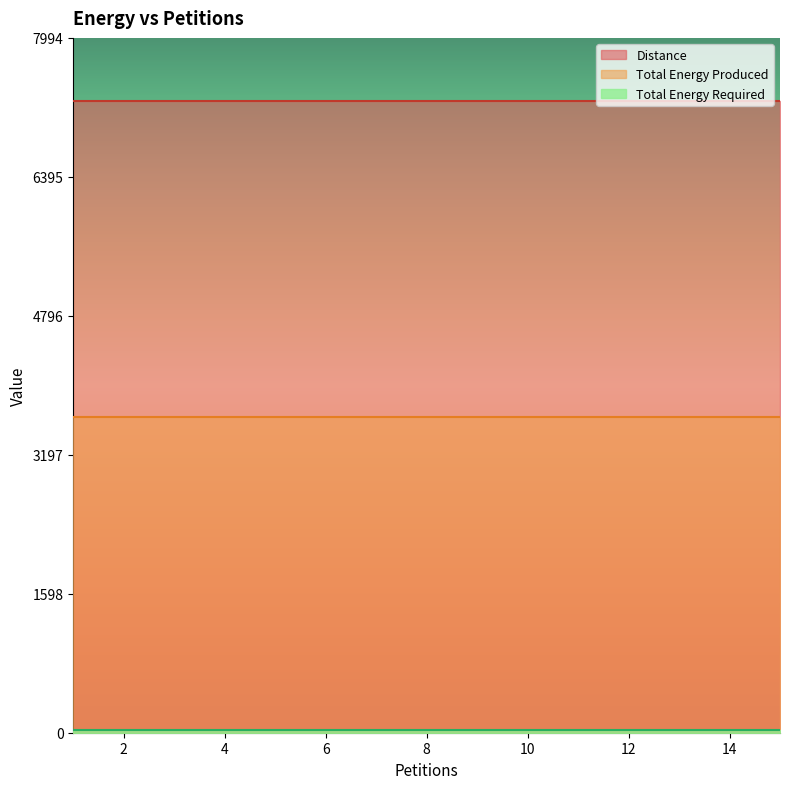

What is the sum of the Distance values at 6 and 4?

70